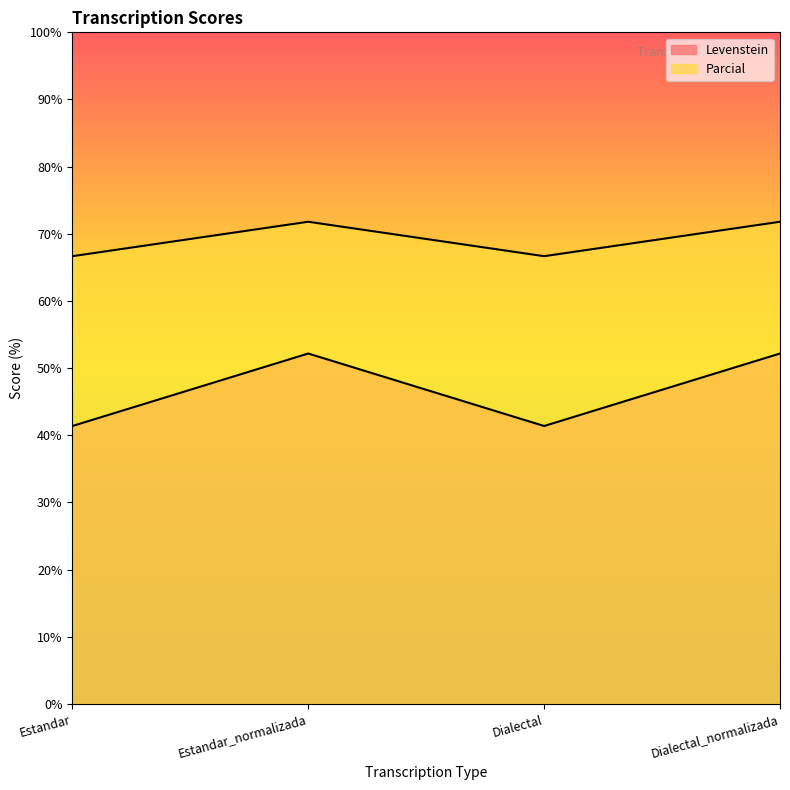

How many values in the Parcial series exceed 71?

2